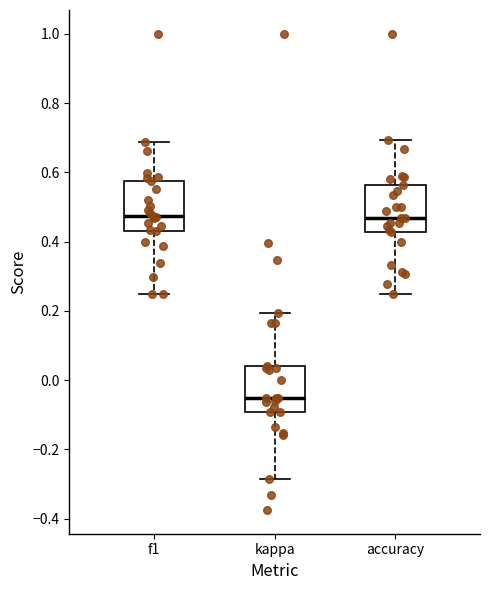

Reading left to right, transcribe this box plot: for each box, give where its median line is, the range the box spans, and where its two whiskers end, as read against the y-axis. The values are not printed on the chart, so give them approximately, as read against the axis.

f1: median 0.48, box 0.44 to 0.58, whiskers 0.24 to 0.68
kappa: median -0.06, box -0.10 to 0.04, whiskers -0.28 to 0.20
accuracy: median 0.46, box 0.42 to 0.56, whiskers 0.26 to 0.70